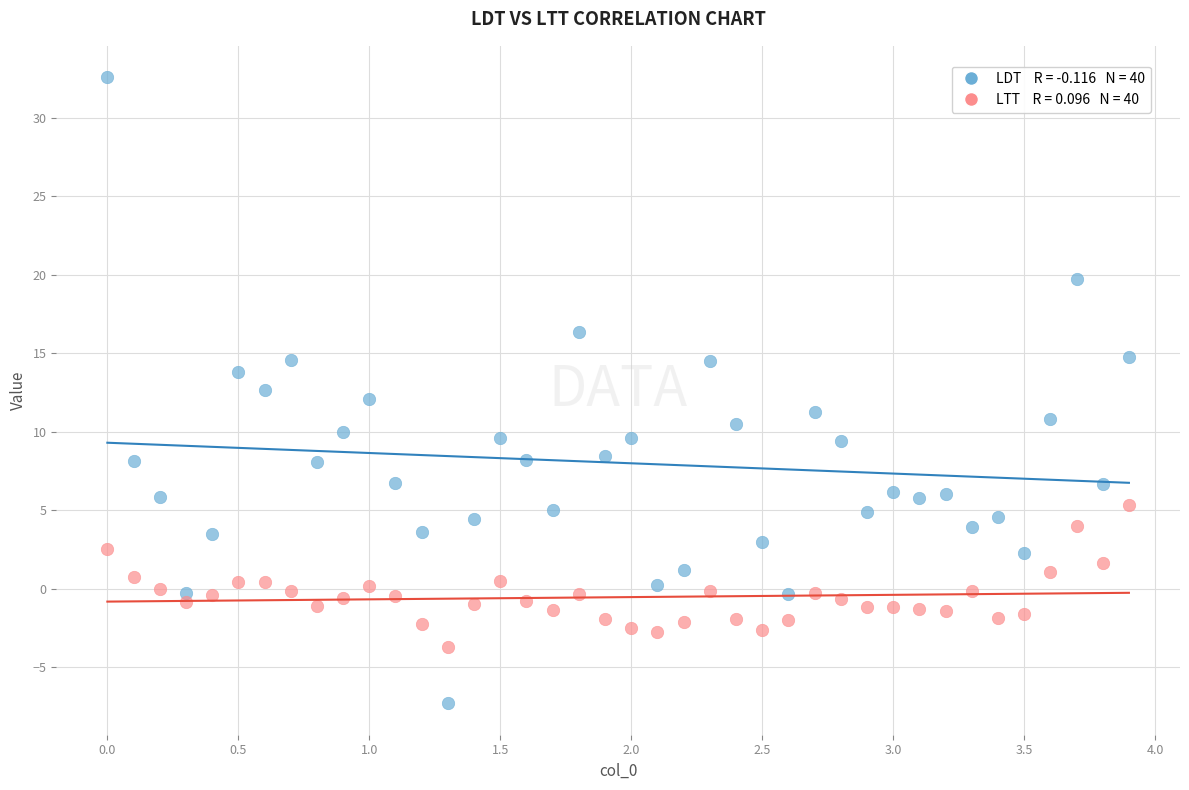

Across all data points, what is the range of Y values (max minus min)?

39.9